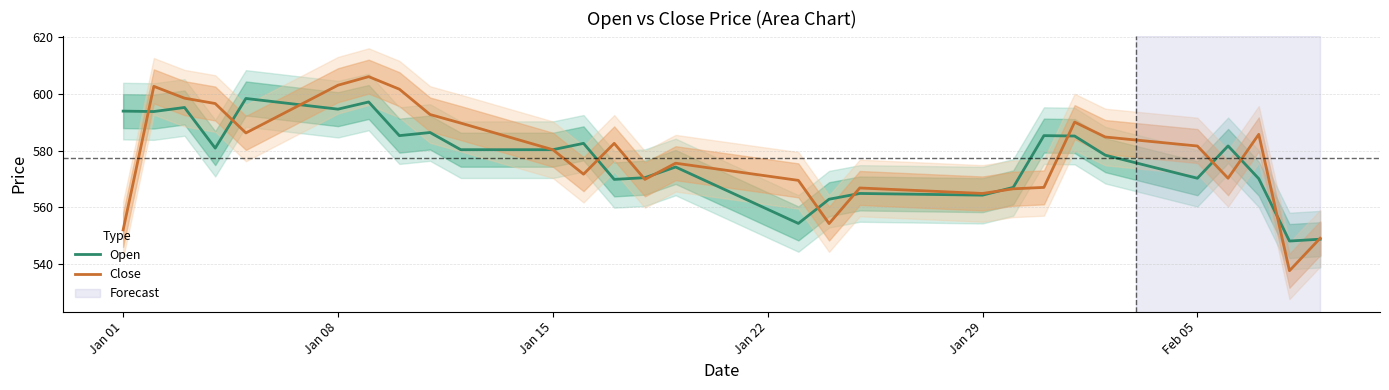

What is the value of the Open point at the 2nd from the left?

593.8